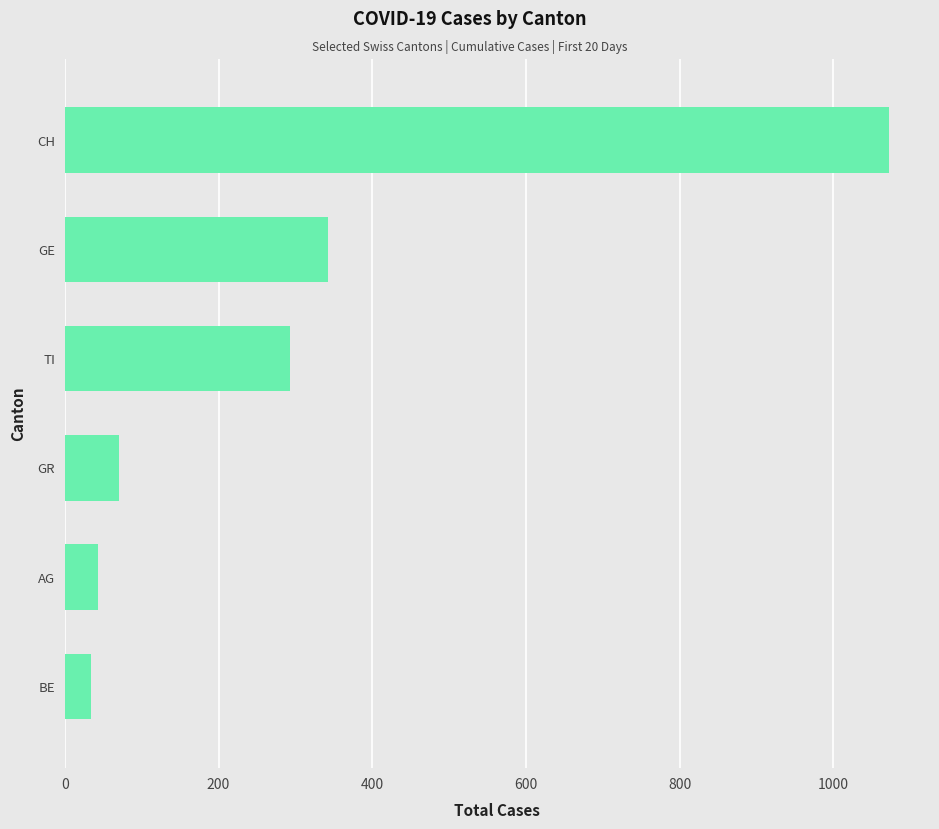

What value does the data have at GR?

71